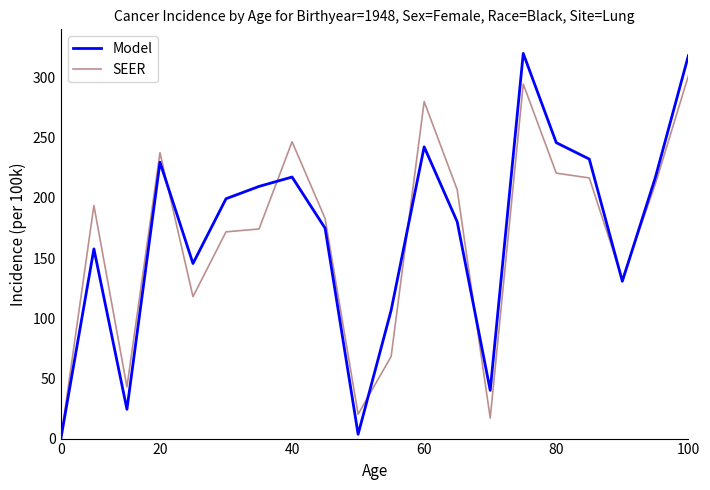

What is the maximum value for Model?

320.0